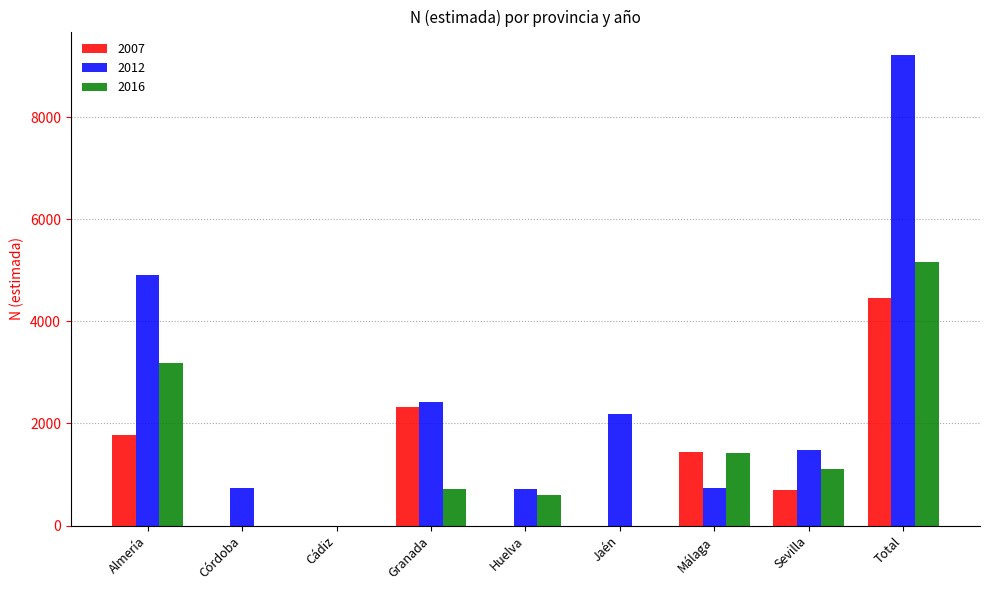

Which series has the widest spread of values?

2012